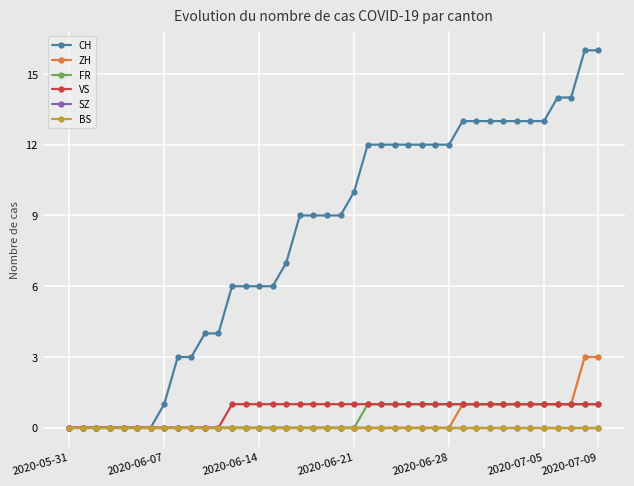

What is the value of the CH point at the 13th from the left?

6